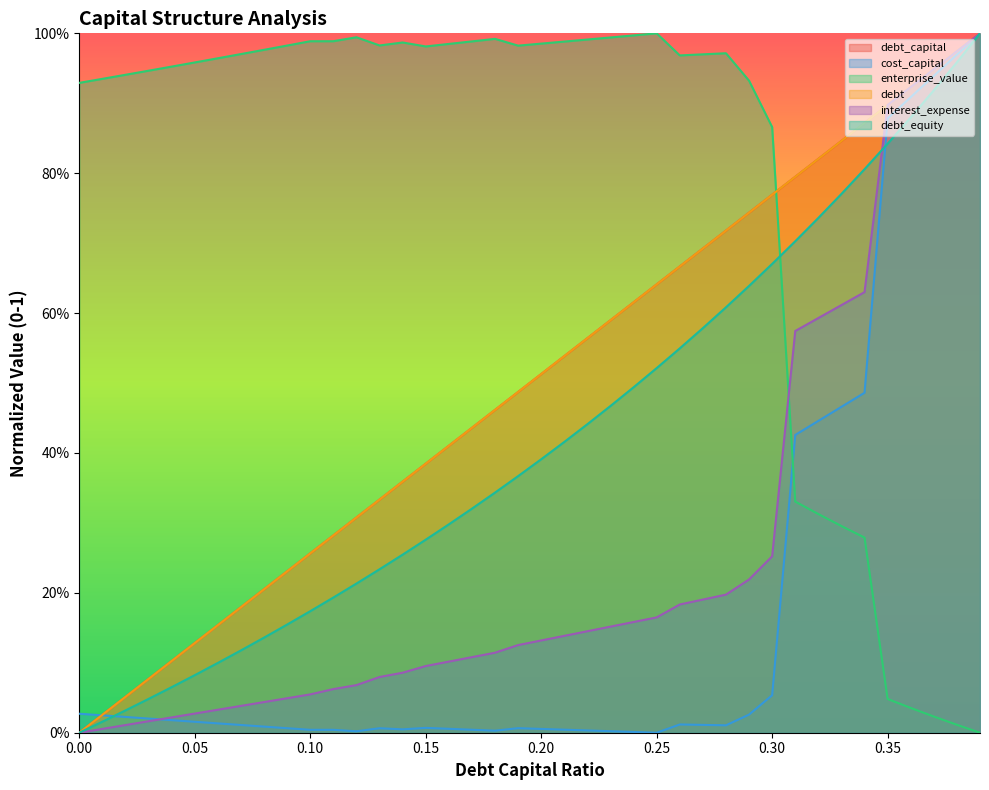

Rank the series at 0.38 from lowest to highest value.

enterprise_value, debt_equity, cost_capital, debt, debt_capital, interest_expense